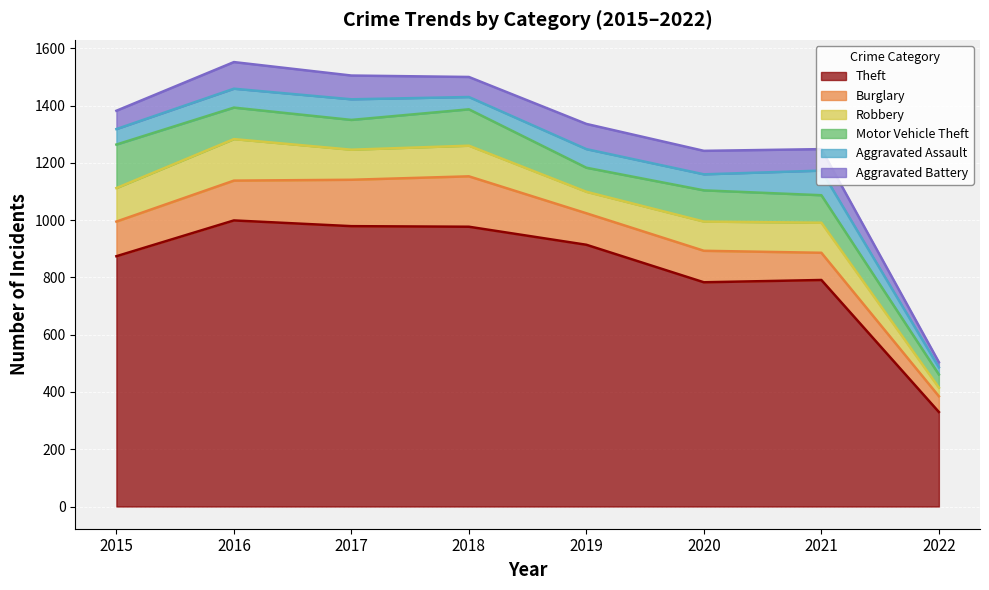

What is the total value across all series at 2019?

1336